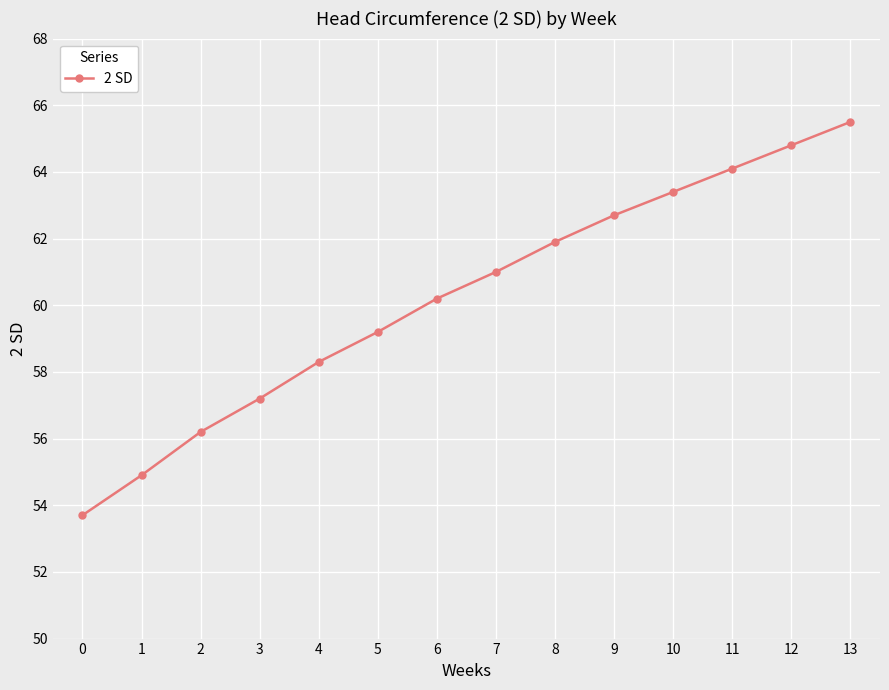

What is the greatest value displayed?

65.5